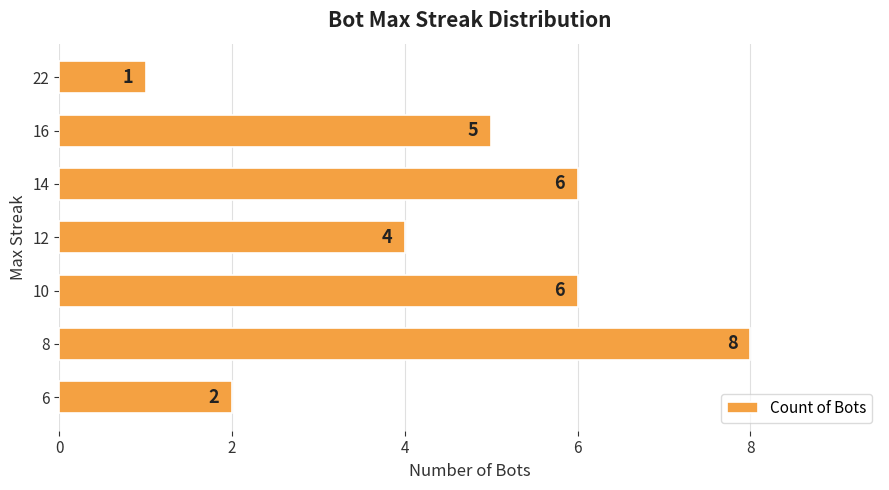

What is the difference between the values at 8 and 10?

2